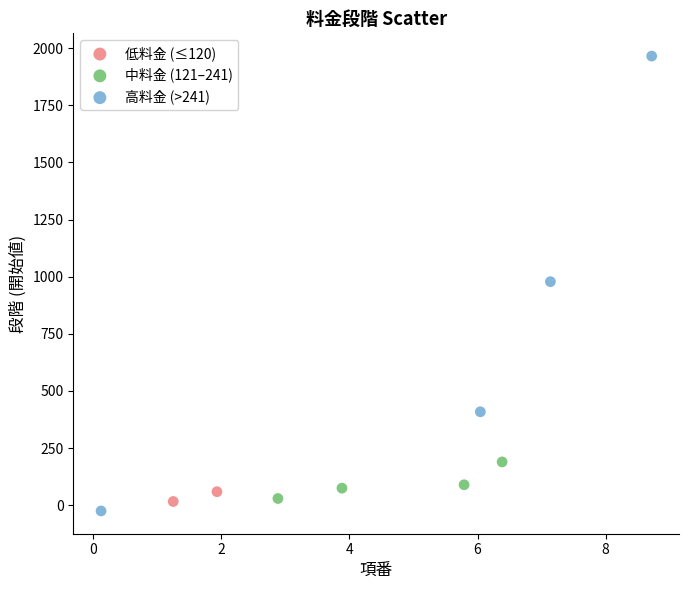

Which series has the largest Y range (max minus min)?

高料金 (>241)